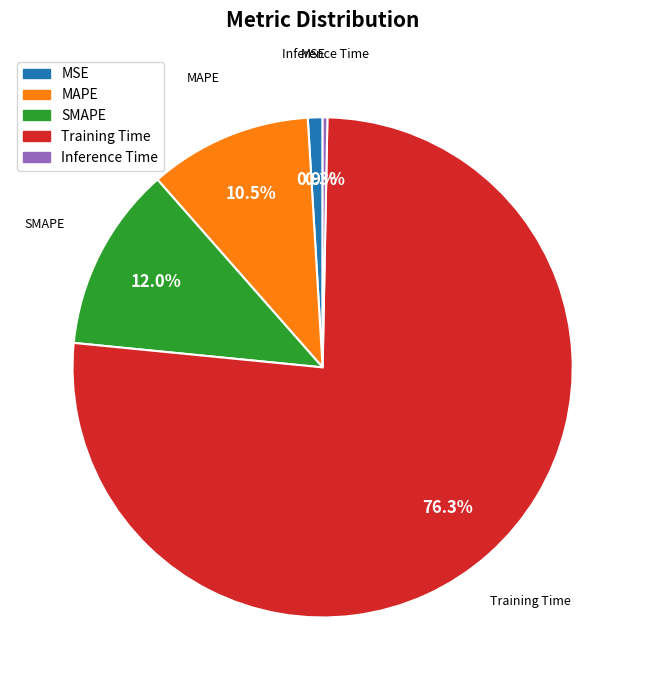

To the nearest percent, what is the difference between the MSE and Training Time slice percentages?

75%